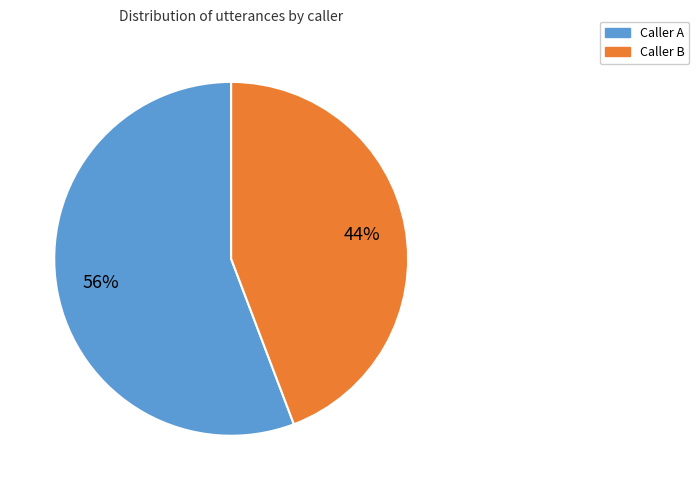

To the nearest percent, what is the difference between the largest and smallest slice percentages?

12%